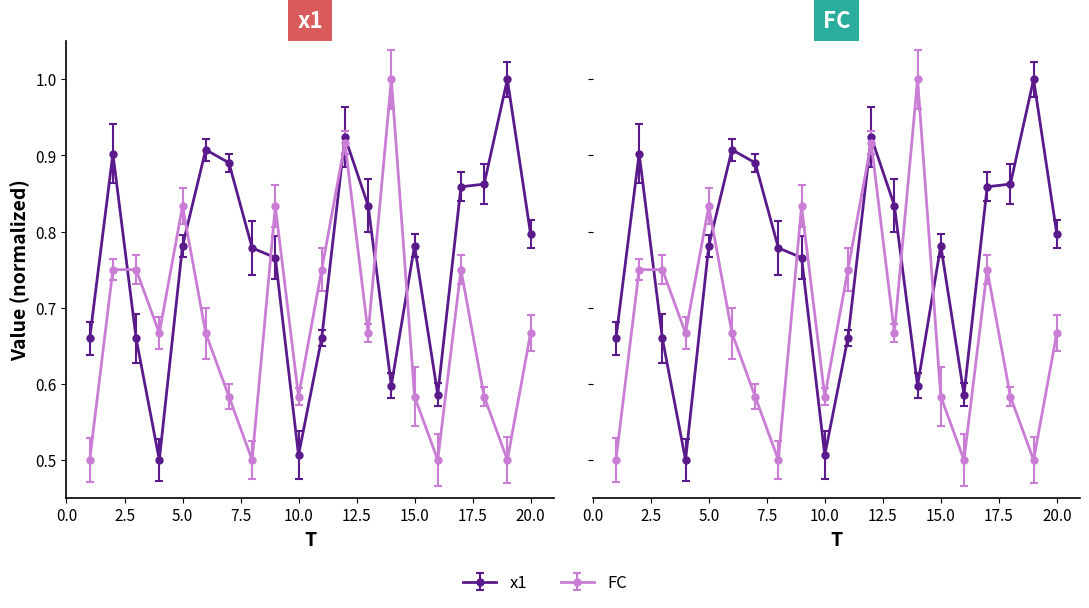

True or false: FC has a value of 0.8 at 8.

False